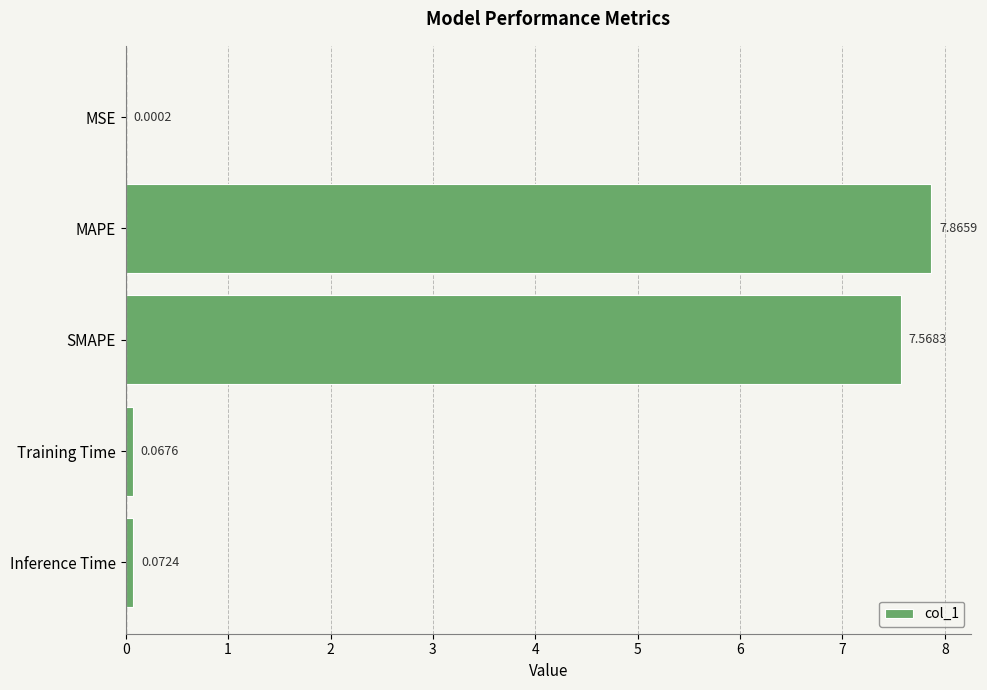

What is the average value?

3.1